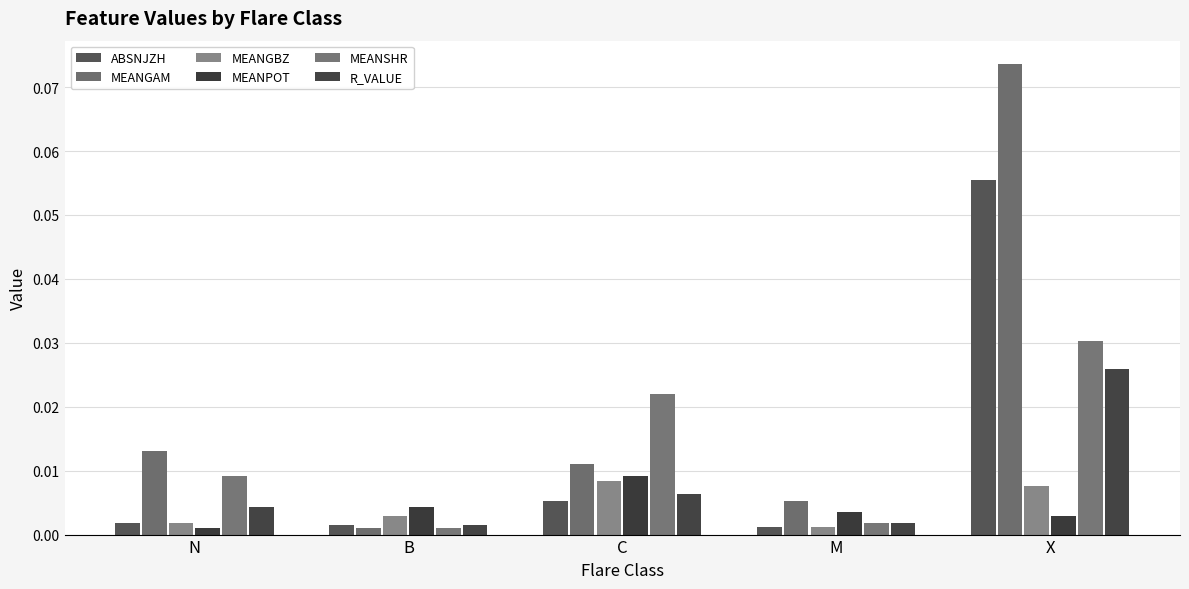

Count the number of data series in this chart.

6